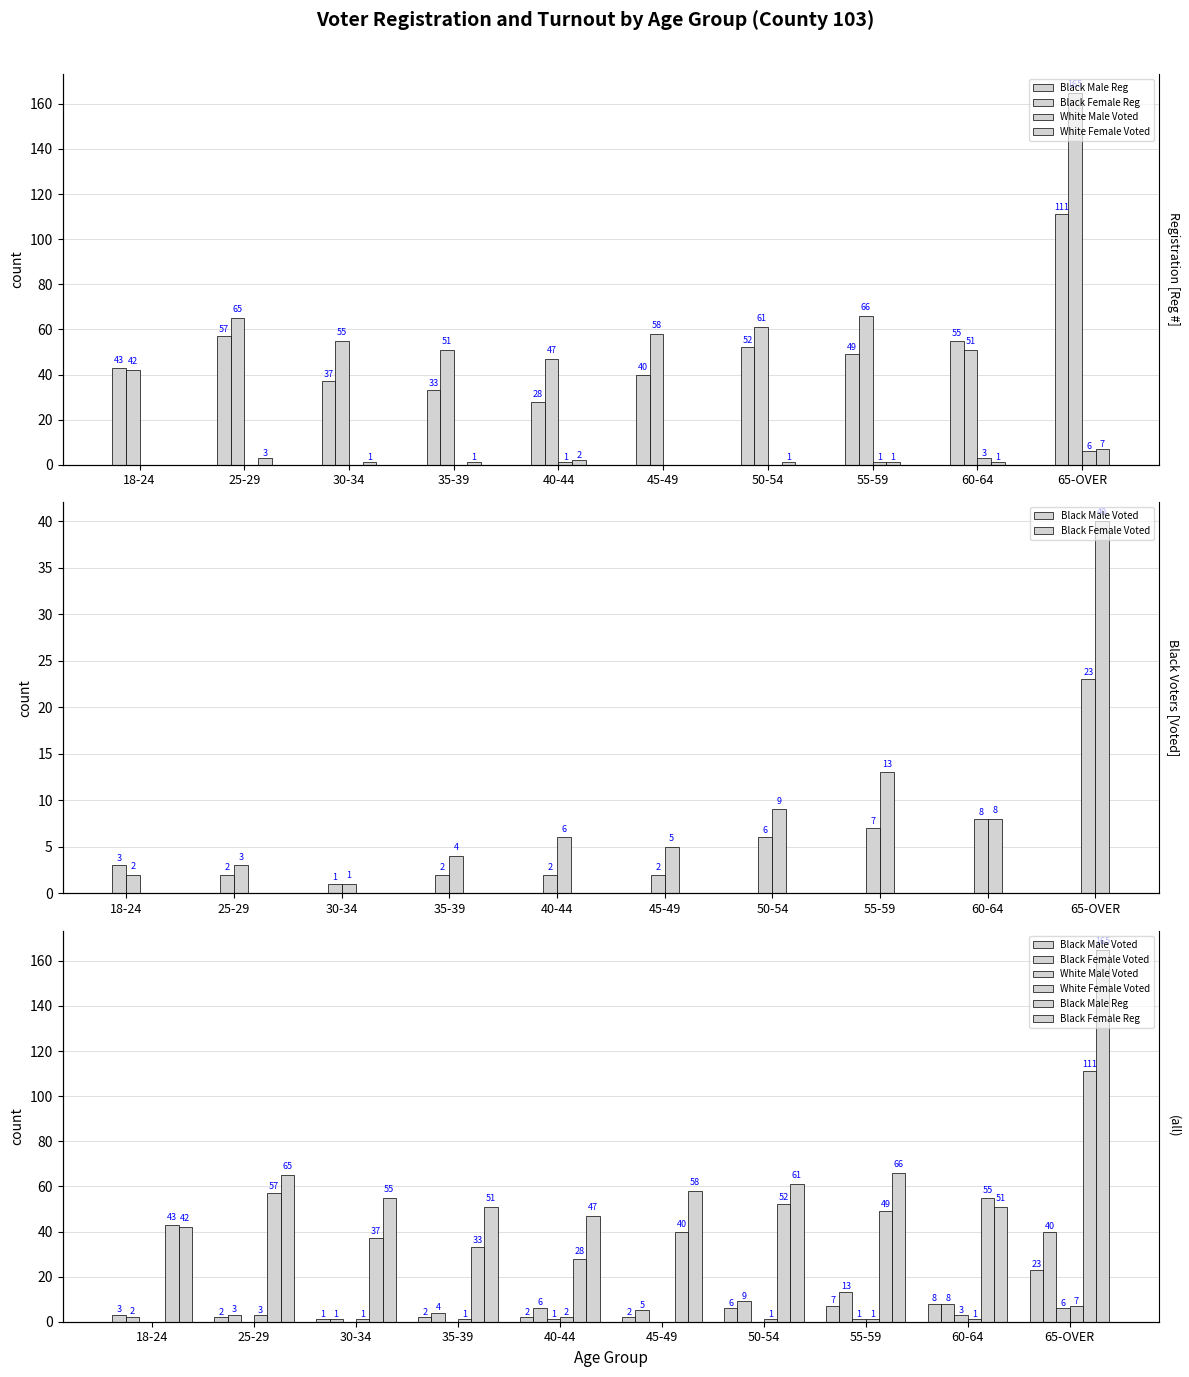

What is the label of the 3rd bar from the left?

30-34